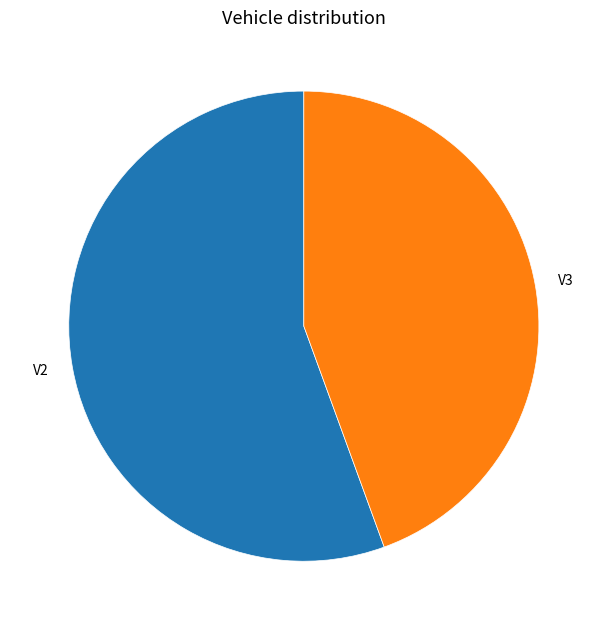

Which category has the smallest portion of the pie?

V3